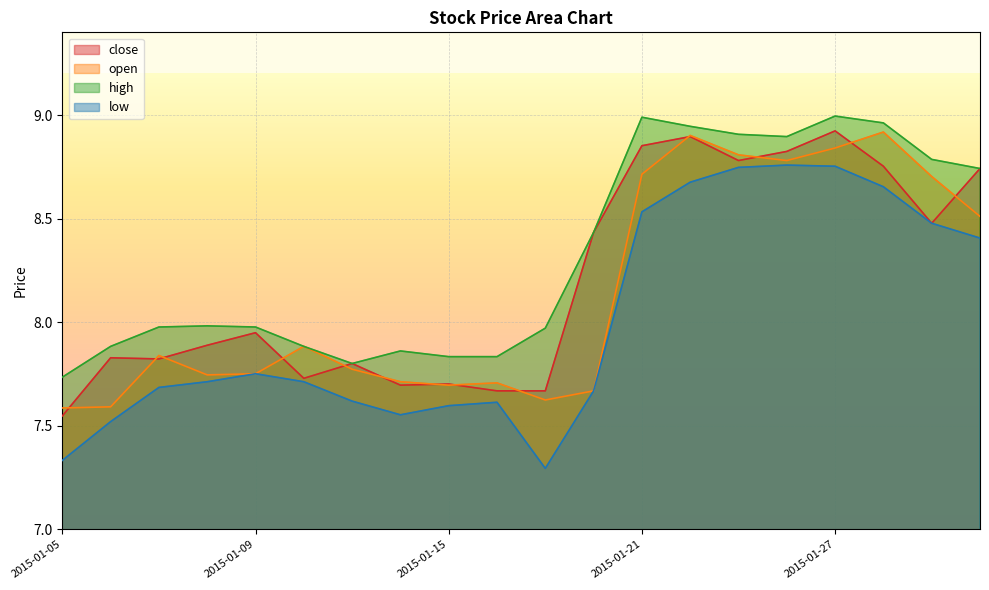

At which category does low reach its first local peak?

2015-01-09